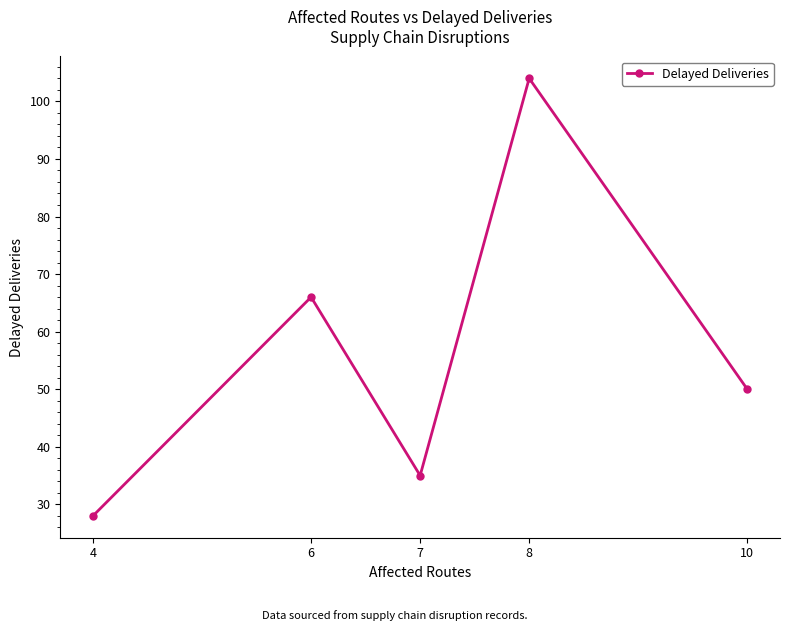

Where is the data nearest to the value 66?

6